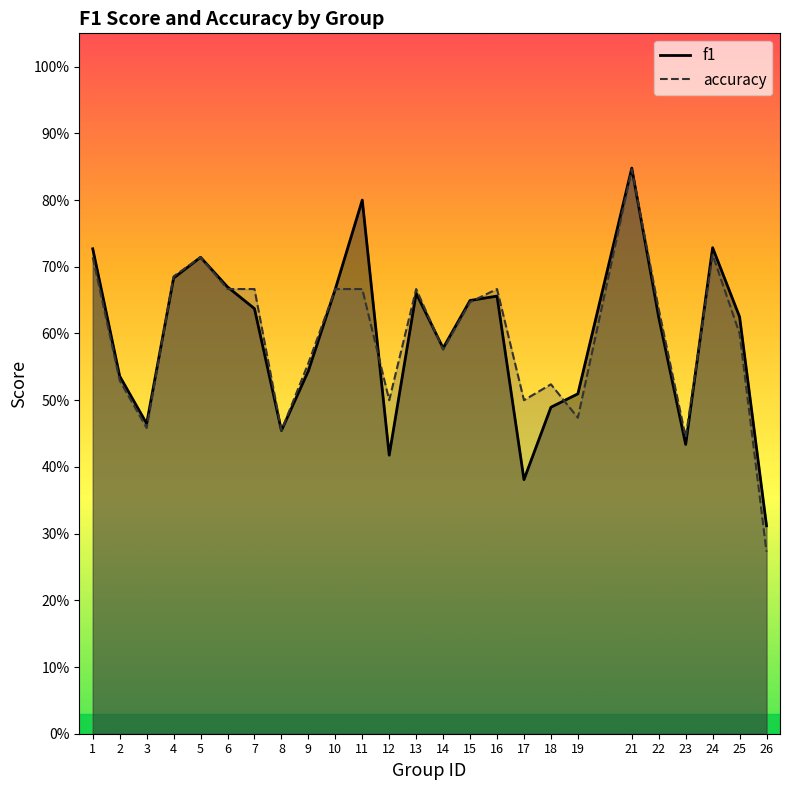

Reading left to right, what are all the values shown in this chart?

f1: 0.7	0.5	0.5	0.7	0.7	0.7	0.6	0.5	0.5	0.7	0.8	0.4	0.7	0.6	0.6	0.7	0.4	0.5	0.5	0.8	0.6	0.4	0.7	0.6	0.3
accuracy: 0.7	0.5	0.5	0.7	0.7	0.7	0.7	0.5	0.6	0.7	0.7	0.5	0.7	0.6	0.6	0.7	0.5	0.5	0.5	0.8	0.6	0.4	0.7	0.6	0.3